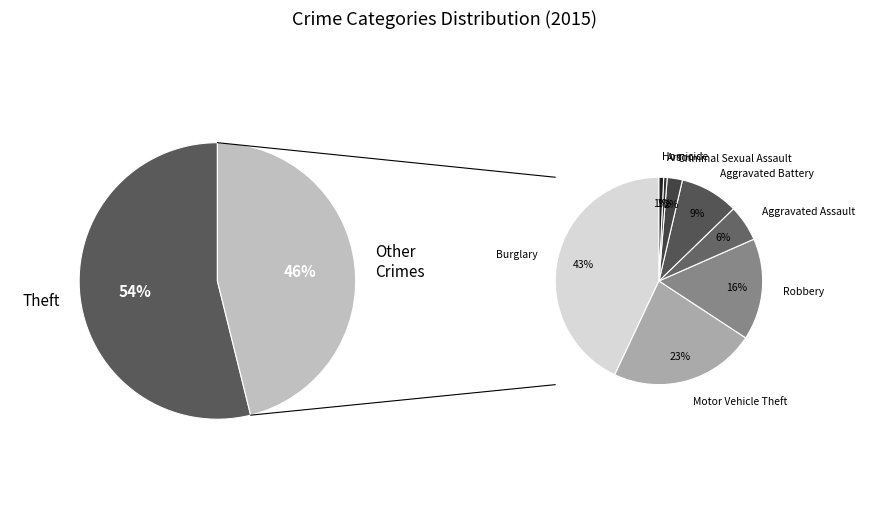

What portion of the pie excludes Theft?

46.1%